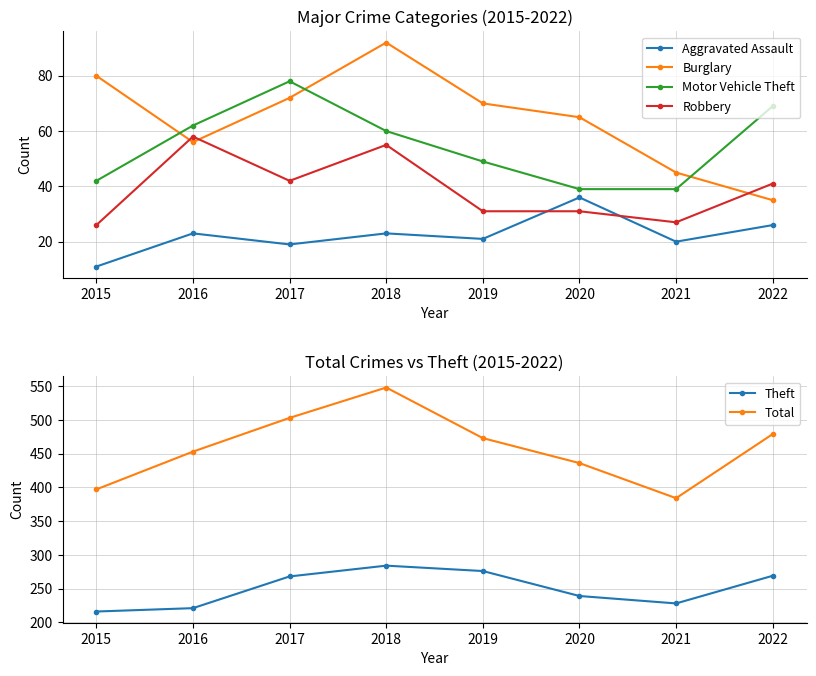

True or false: Aggravated Assault and Burglary cross at least once.

False